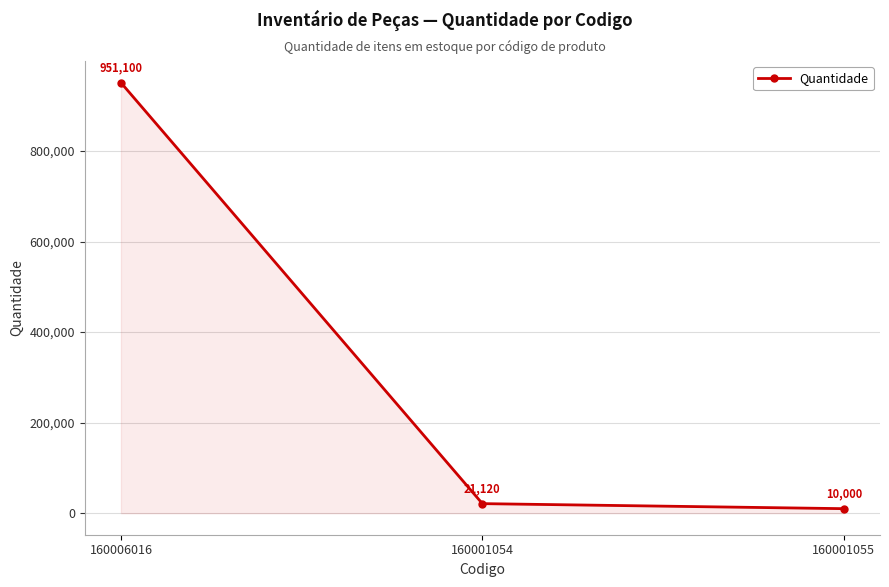

The value at 160006016 is 569920. True or false?

False